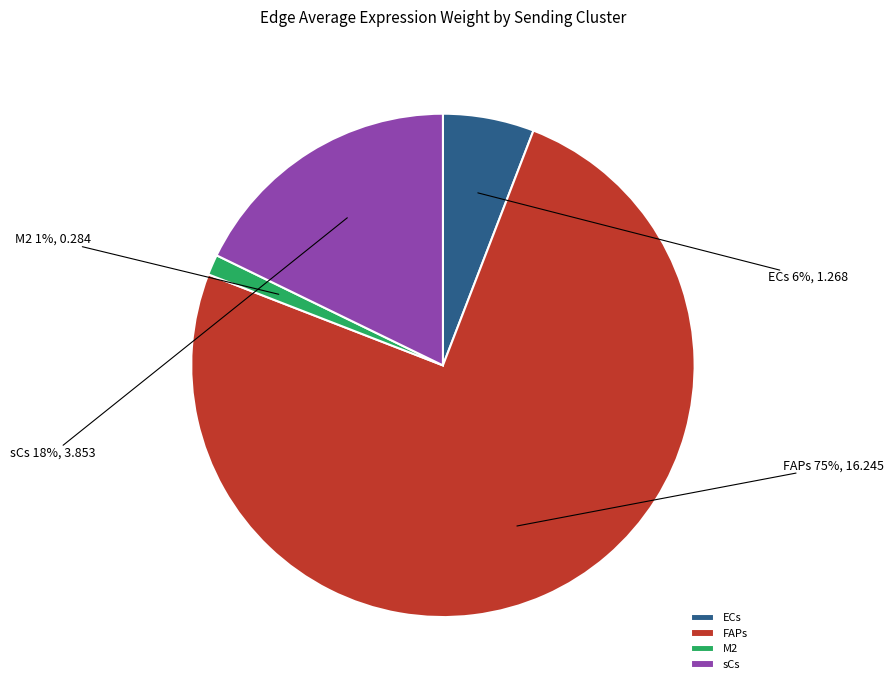

Do FAPs and sCs together represent more than half of the pie?

Yes